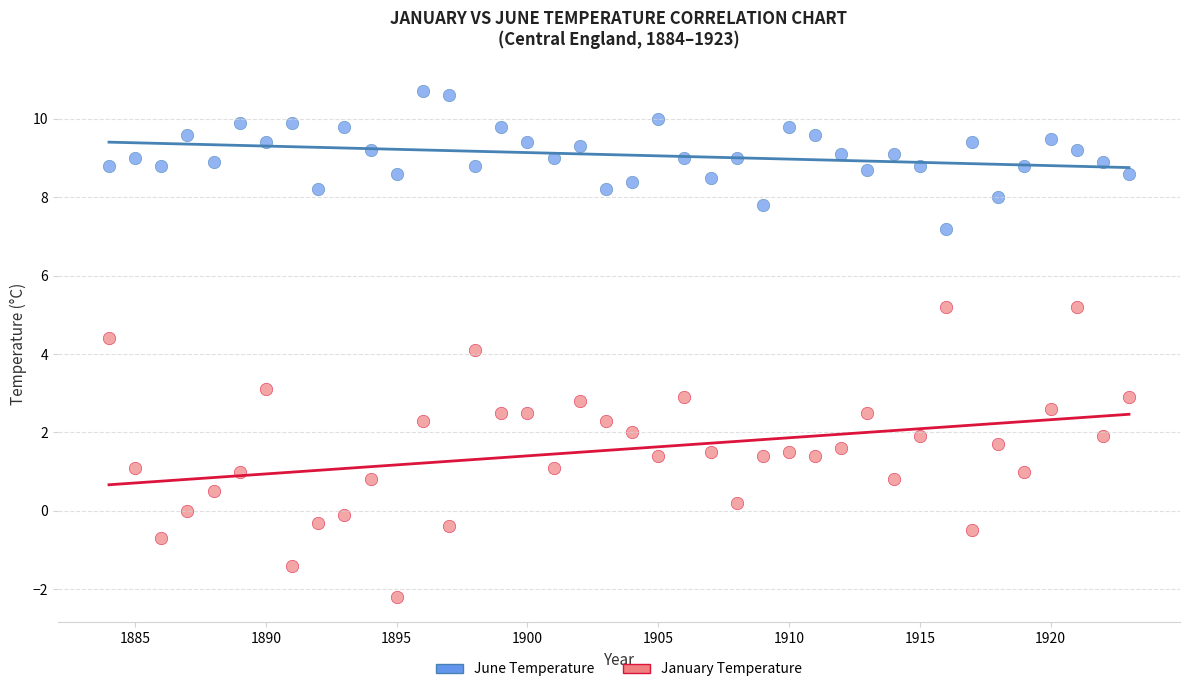

What are all the series names shown in the legend?

June Temperature, January Temperature